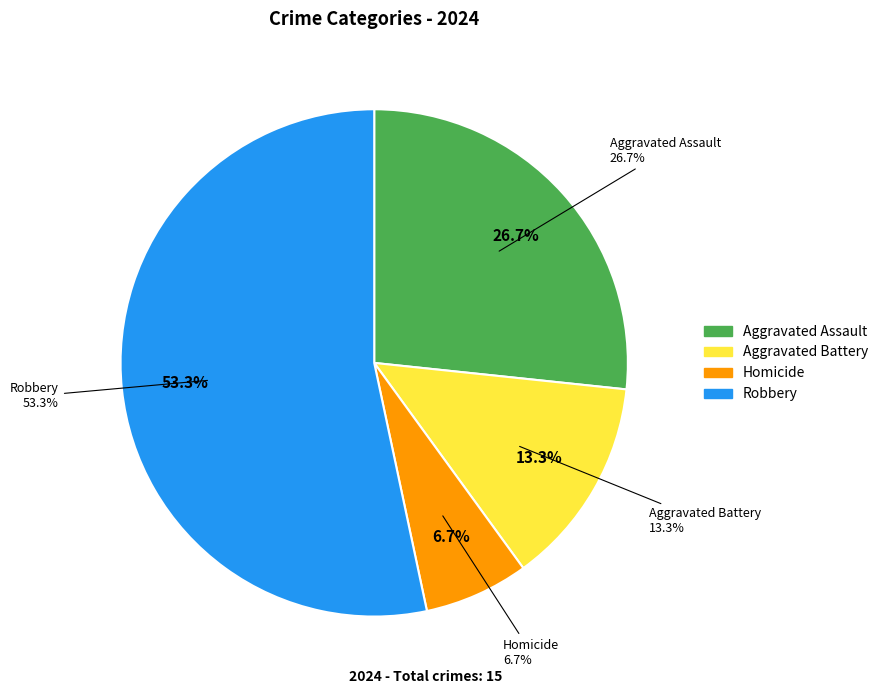

Do Homicide and Aggravated Battery together represent more than half of the pie?

No